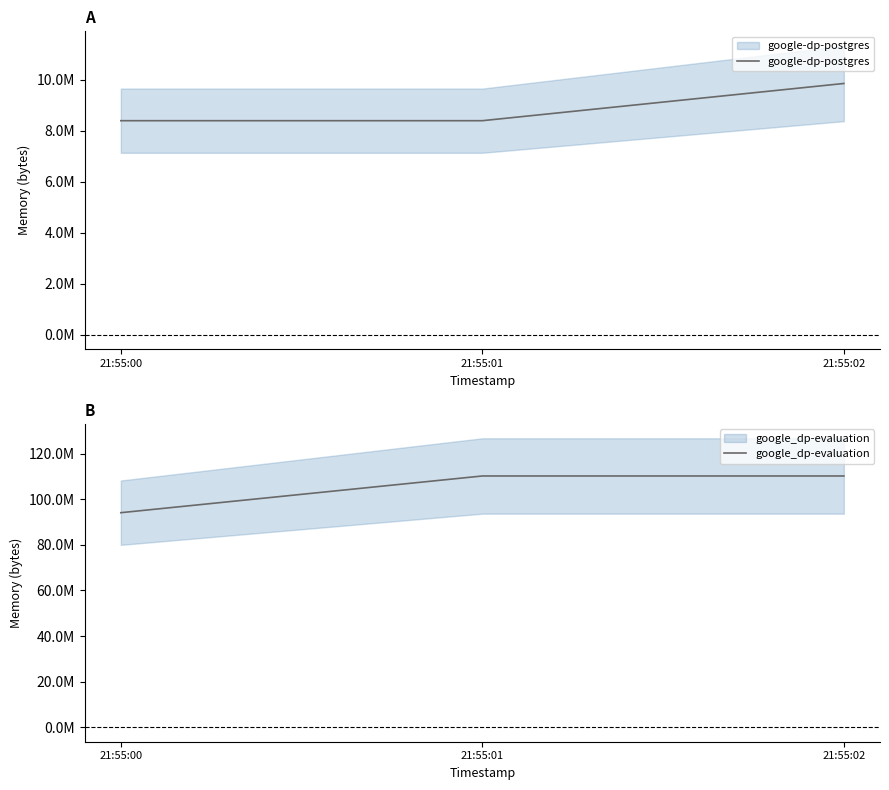

Reading left to right, transcribe all the data shown in this chart.

google-dp-postgres: 8388608	8388608	9846784
google_dp-evaluation: 94113792	110215168	110215168